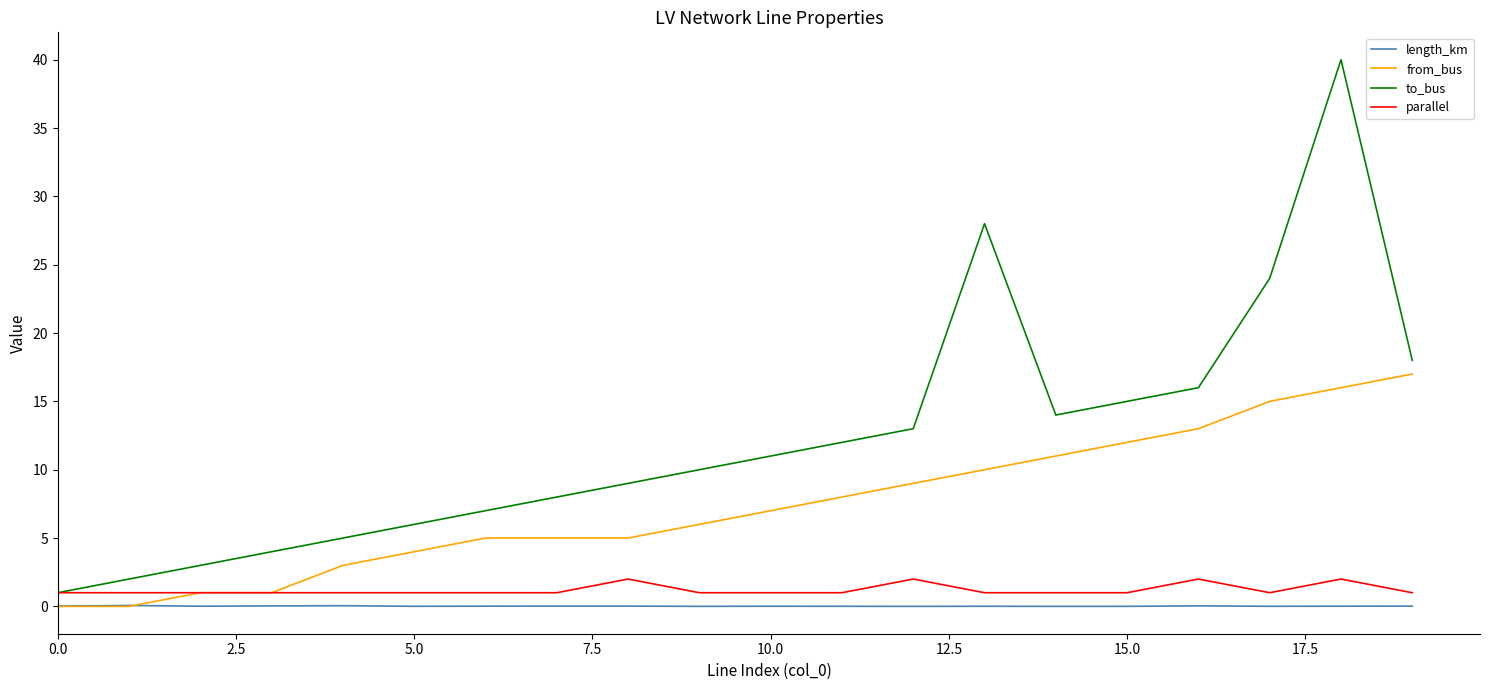

List the series in order of their peak value, lowest first.

length_km, parallel, from_bus, to_bus